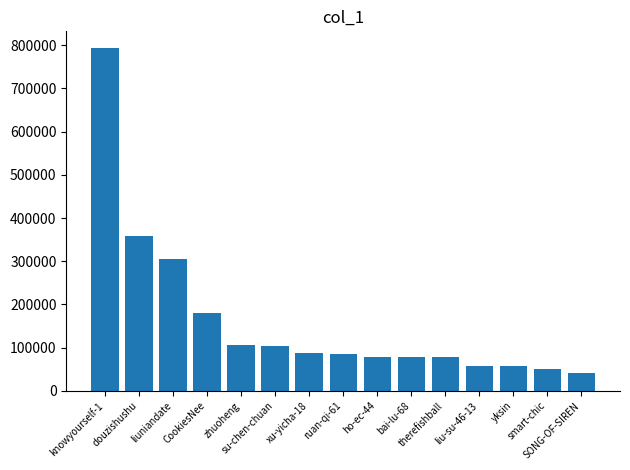

Does the chart contain any negative values?

No